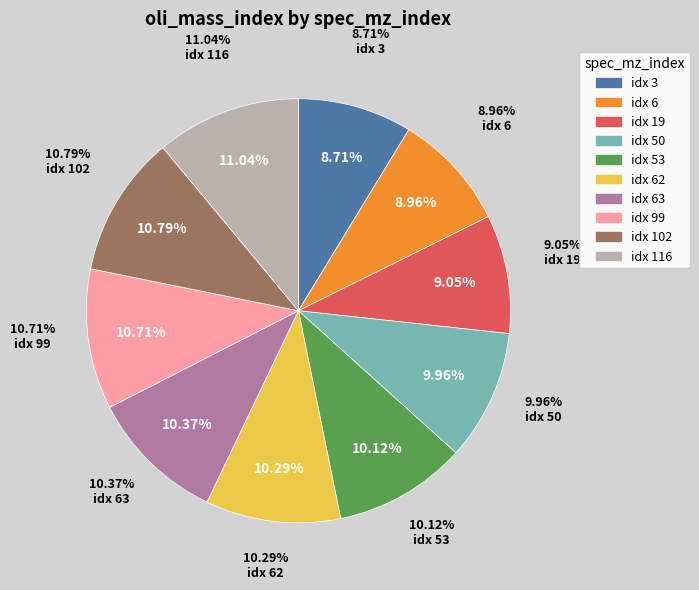

What is the smallest slice in the pie chart?

3